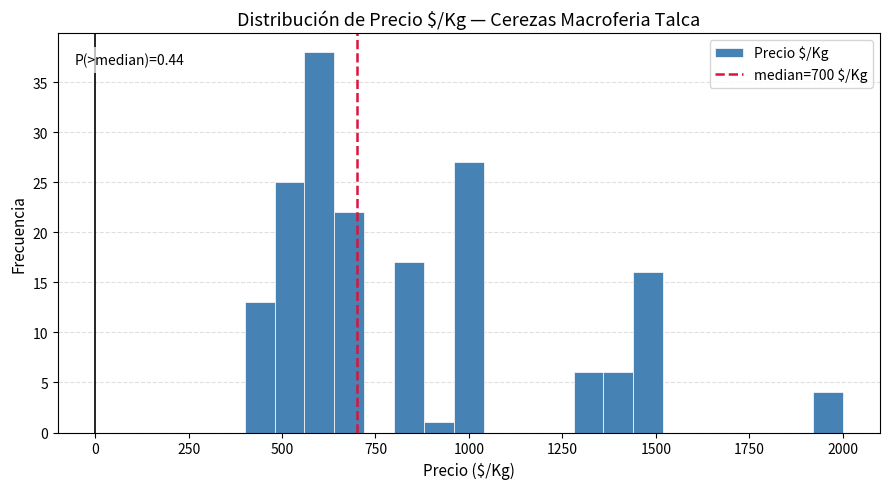

Read against the x-axis, roughly where is the centre of the tallest bar?

600